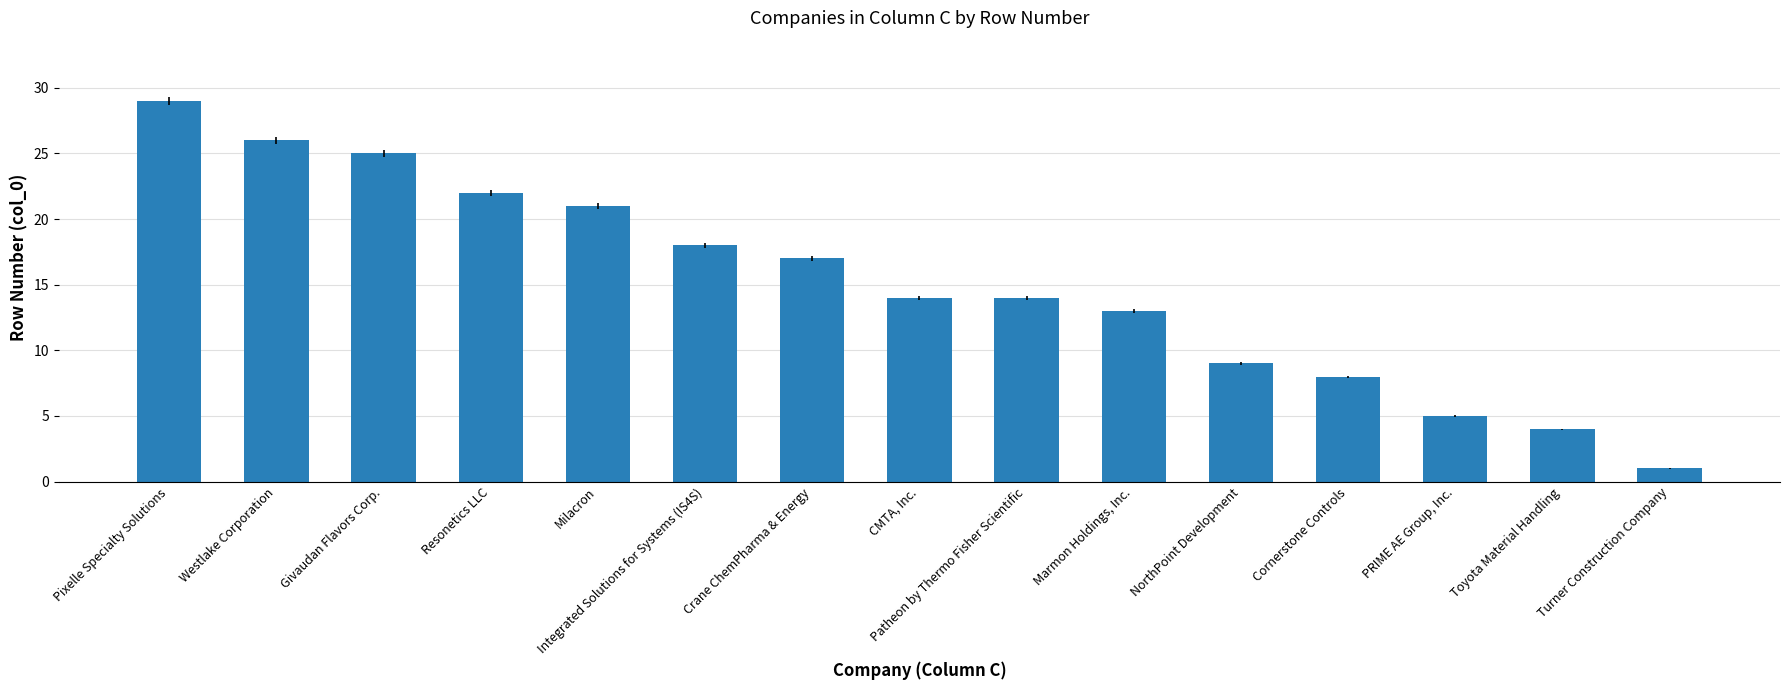

What is the sum of all values?

226